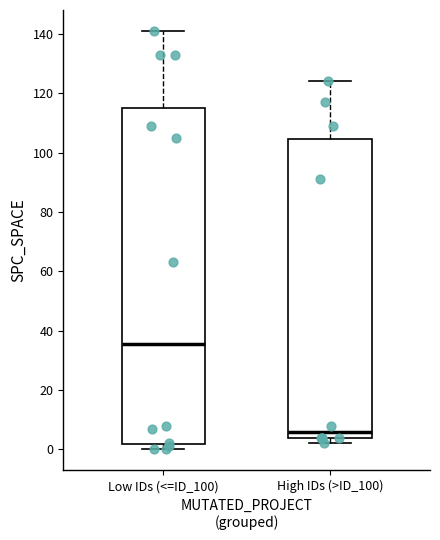

Where does the median line of the box for Low IDs (<=ID_100) sit on the y-axis? The values are not printed on the chart, so give them approximately, as read against the axis.

36